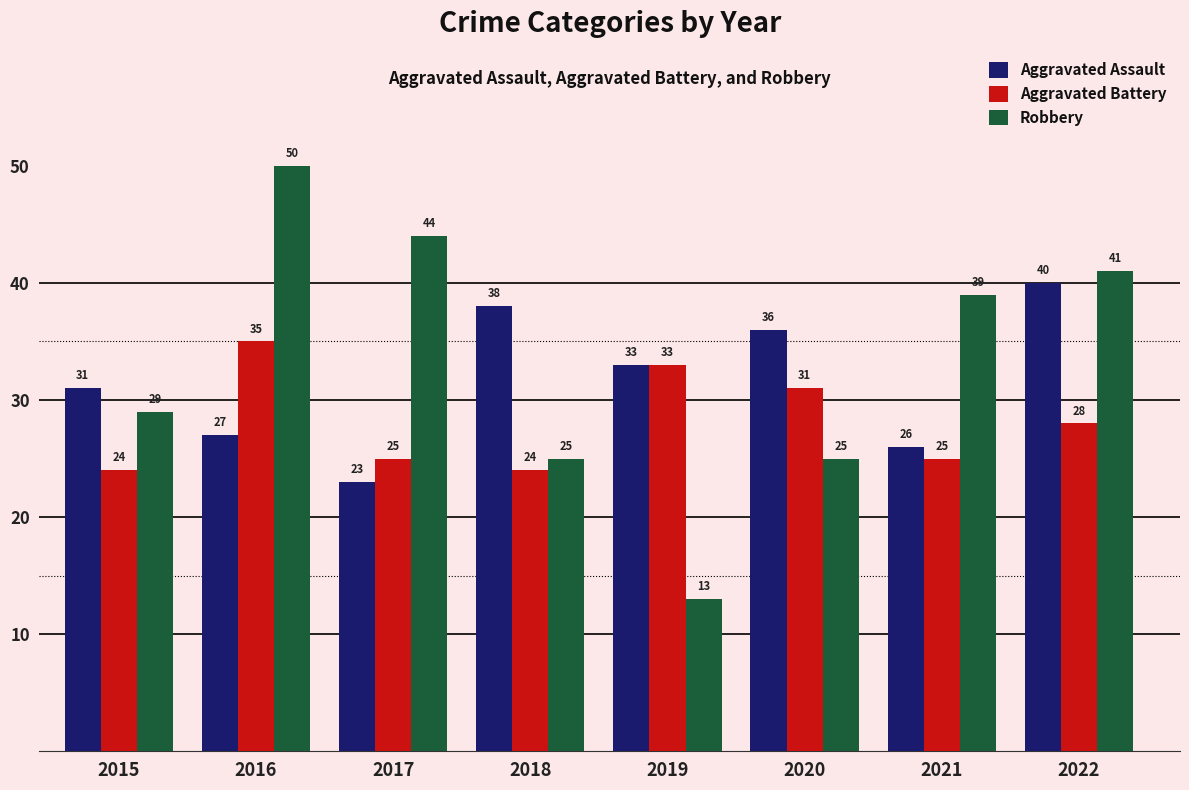

How many bars are there in total?

24